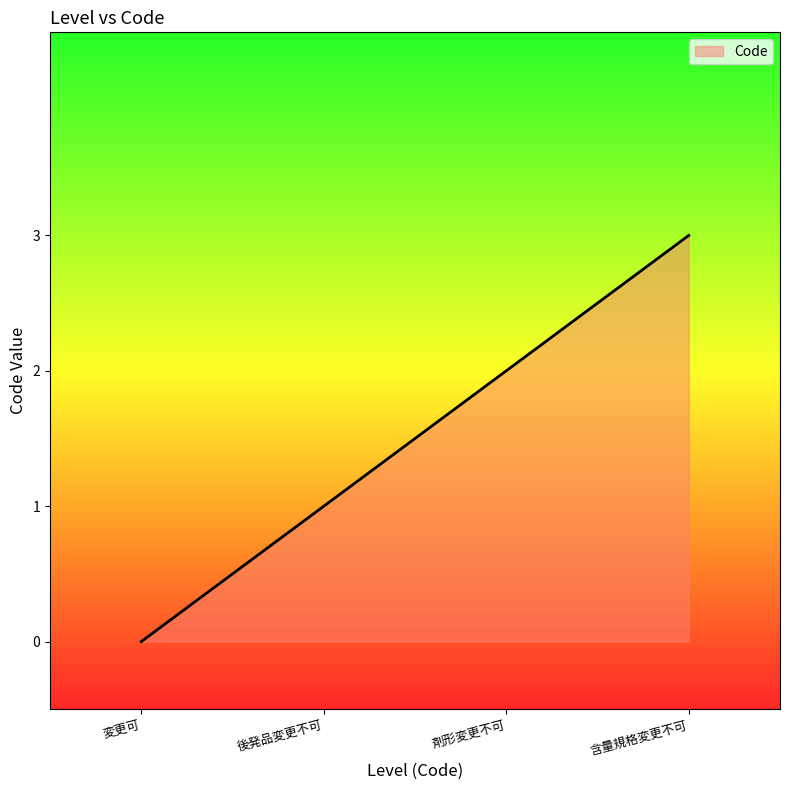

Reading left to right, extract all data points from this chart.

0	1	2	3